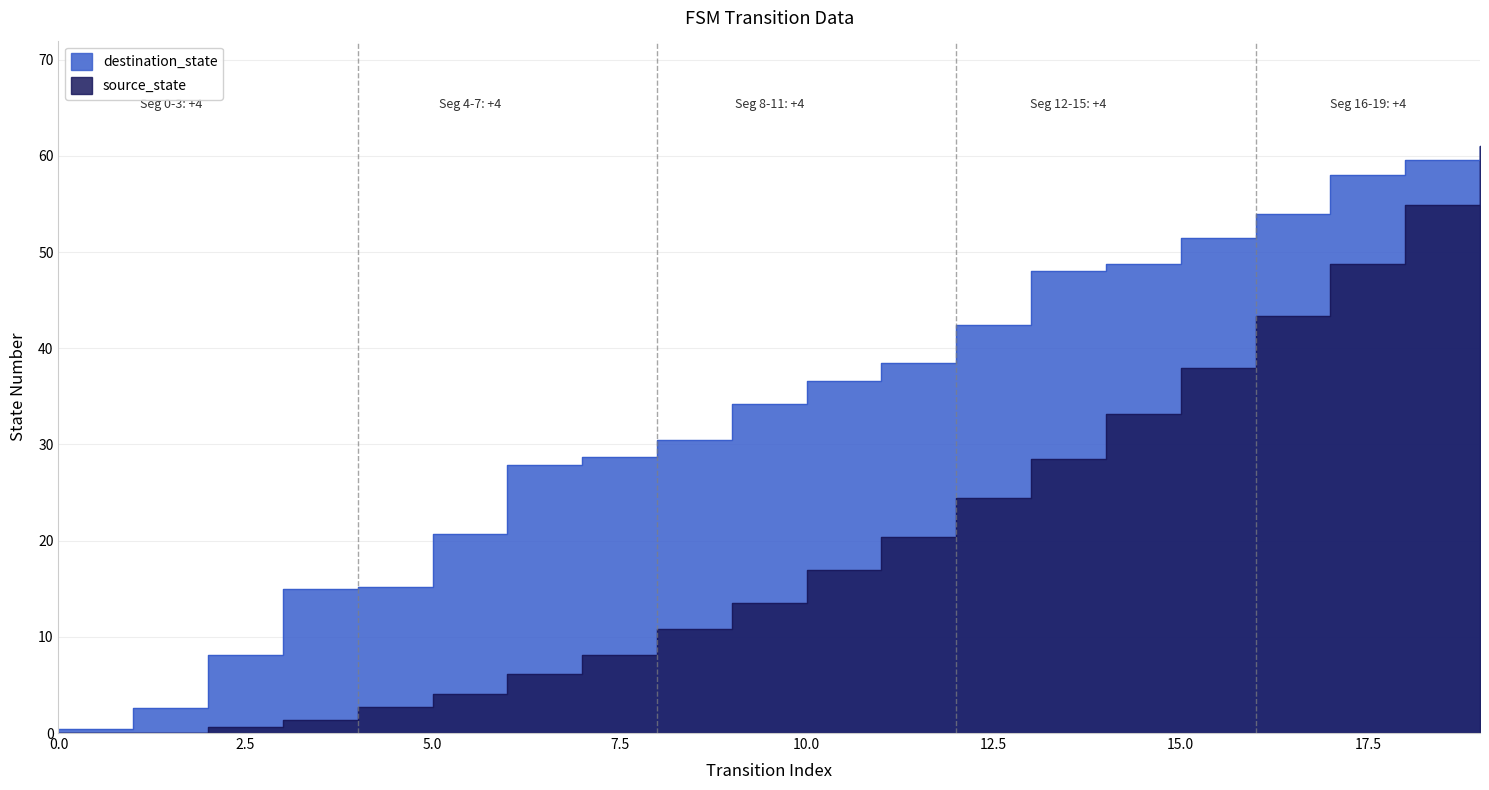

Which has a higher value, 5 or 10?

10